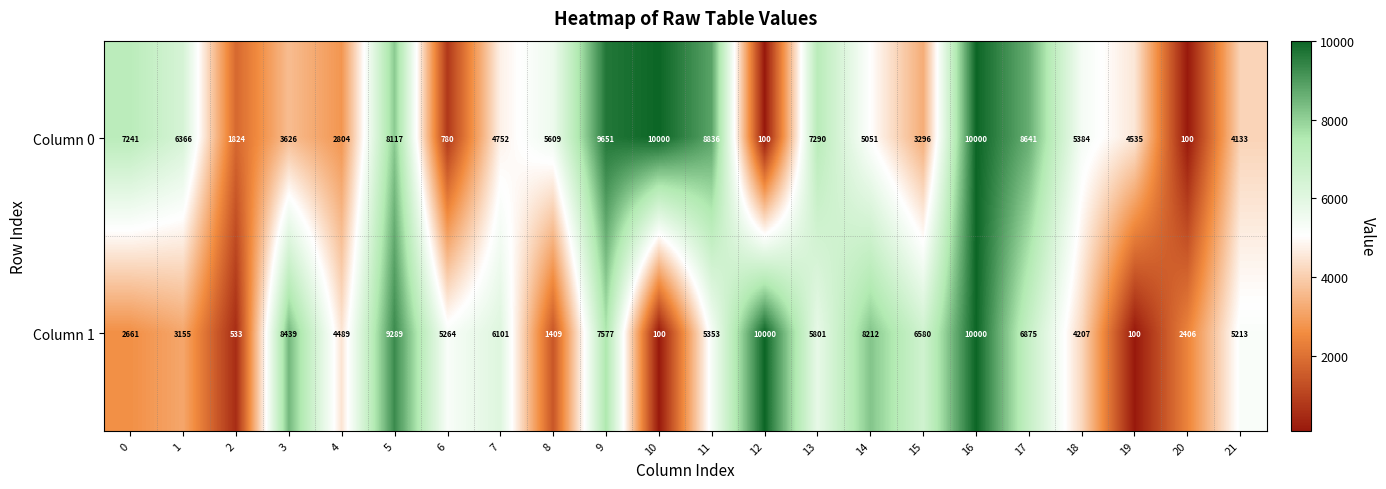

Rank the series at 21 from lowest to highest value.

Column 0, Column 1